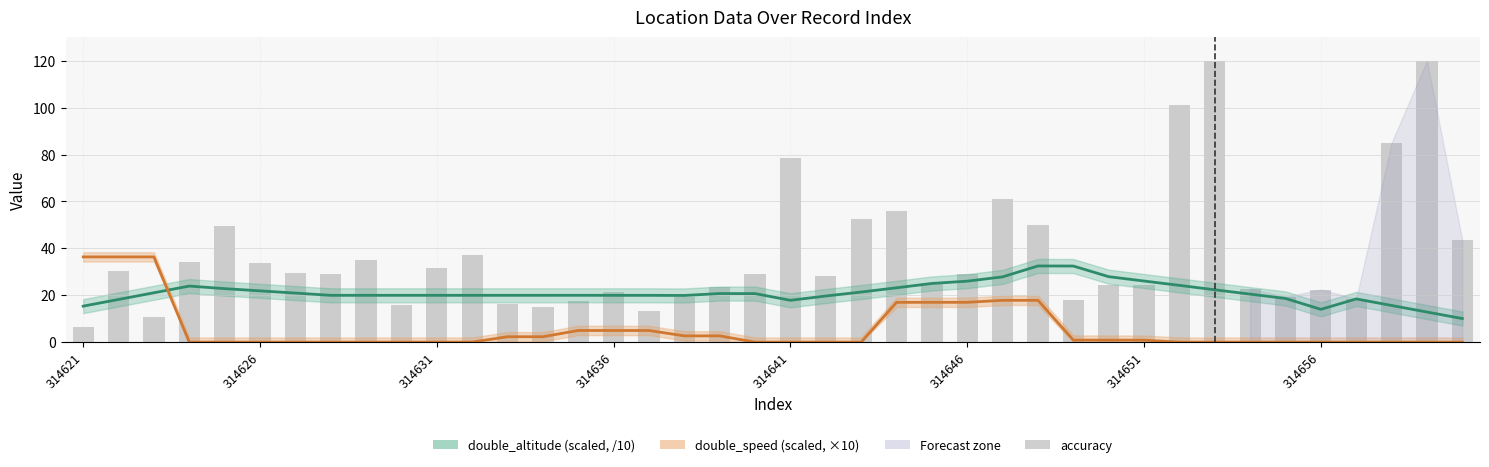

Rank the series by their maximum value, from highest to lowest.

accuracy, double_speed trend, double_altitude trend